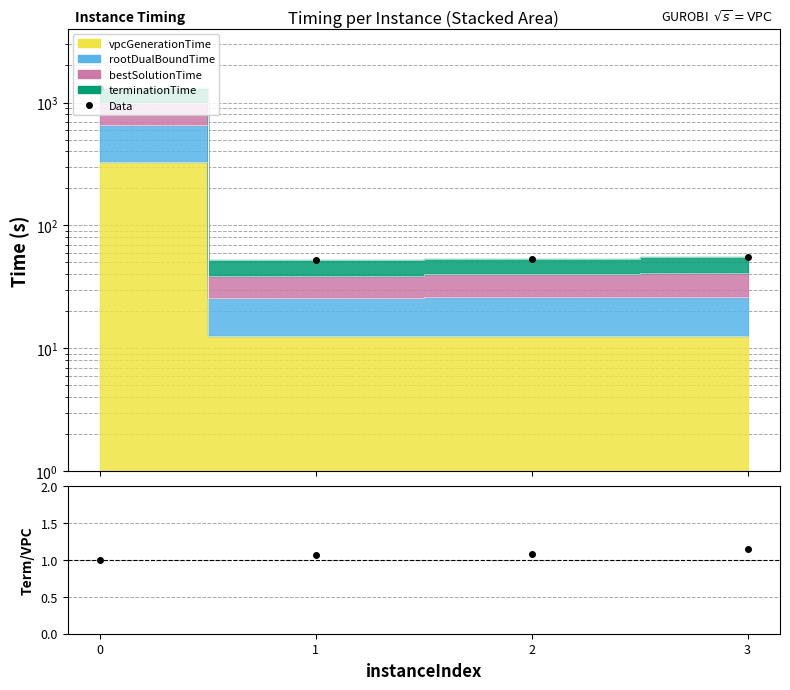

The chart shows a value of 53.8 at 2. True or false?

True